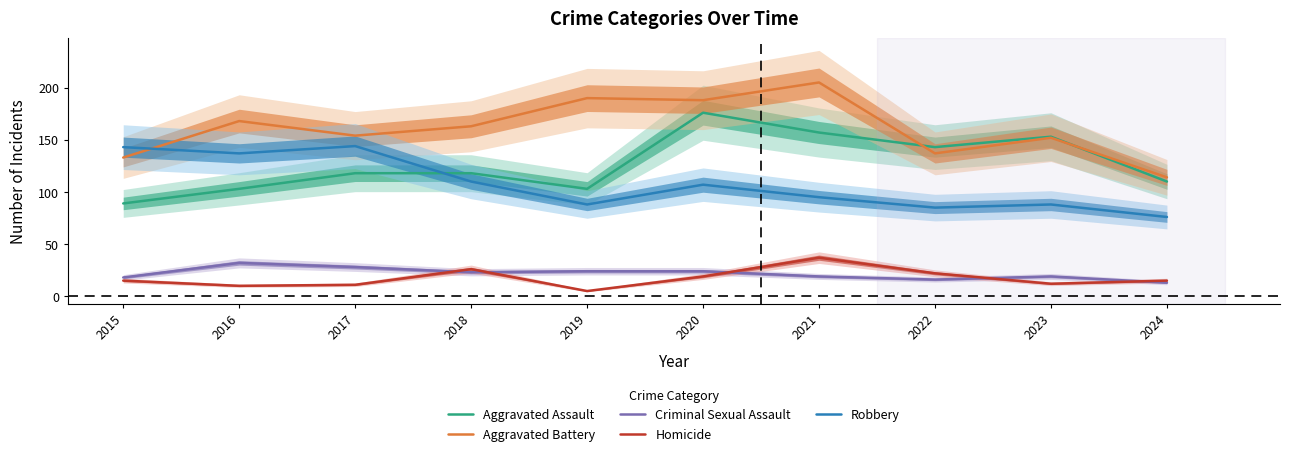

What is the approximate value of Robbery at 2018, to the nearest 5?

110